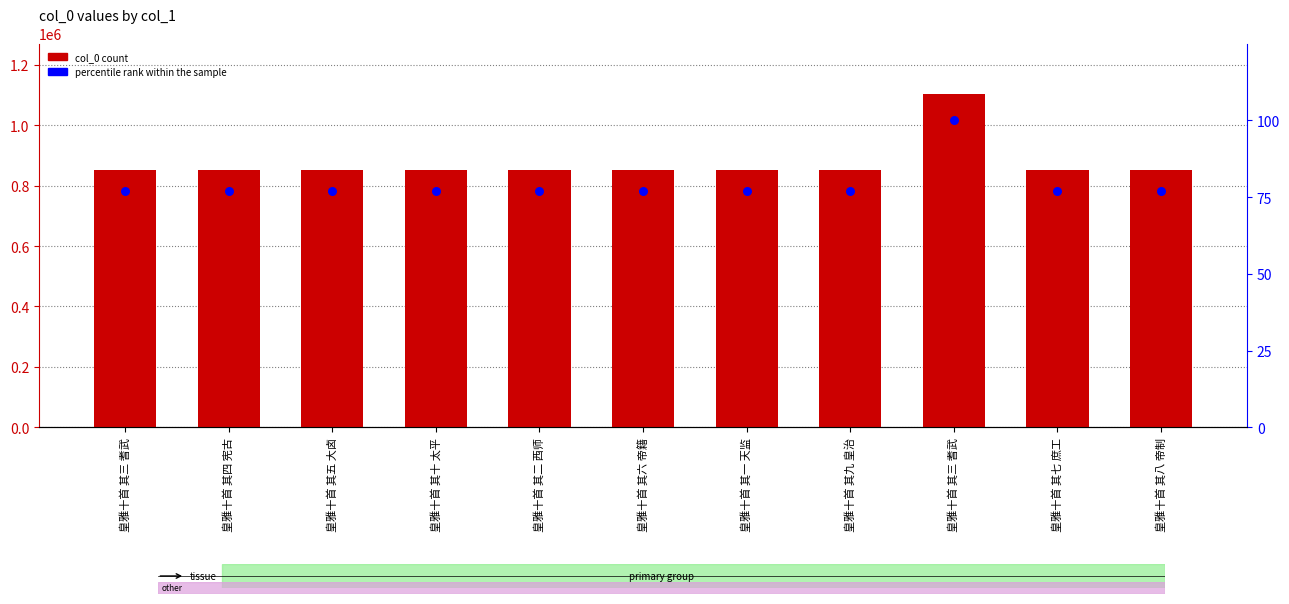

At which category is the sum across all series the highest?

皇雅十首 其三 耆武